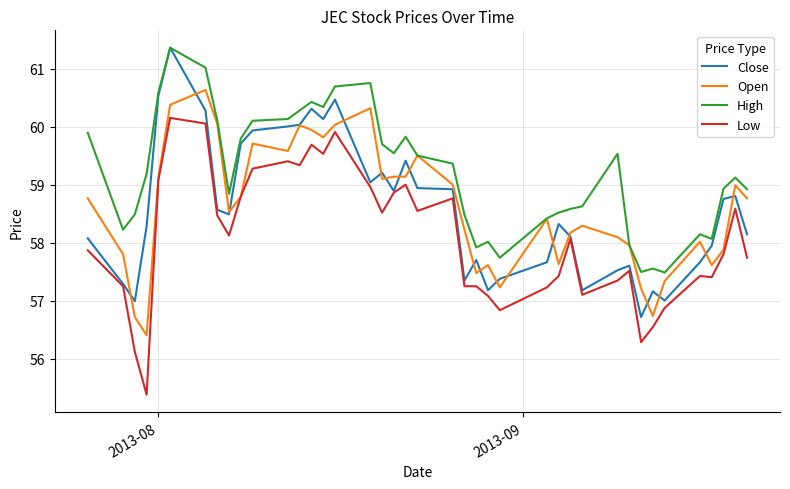

Which series has the largest total across all categories?

High